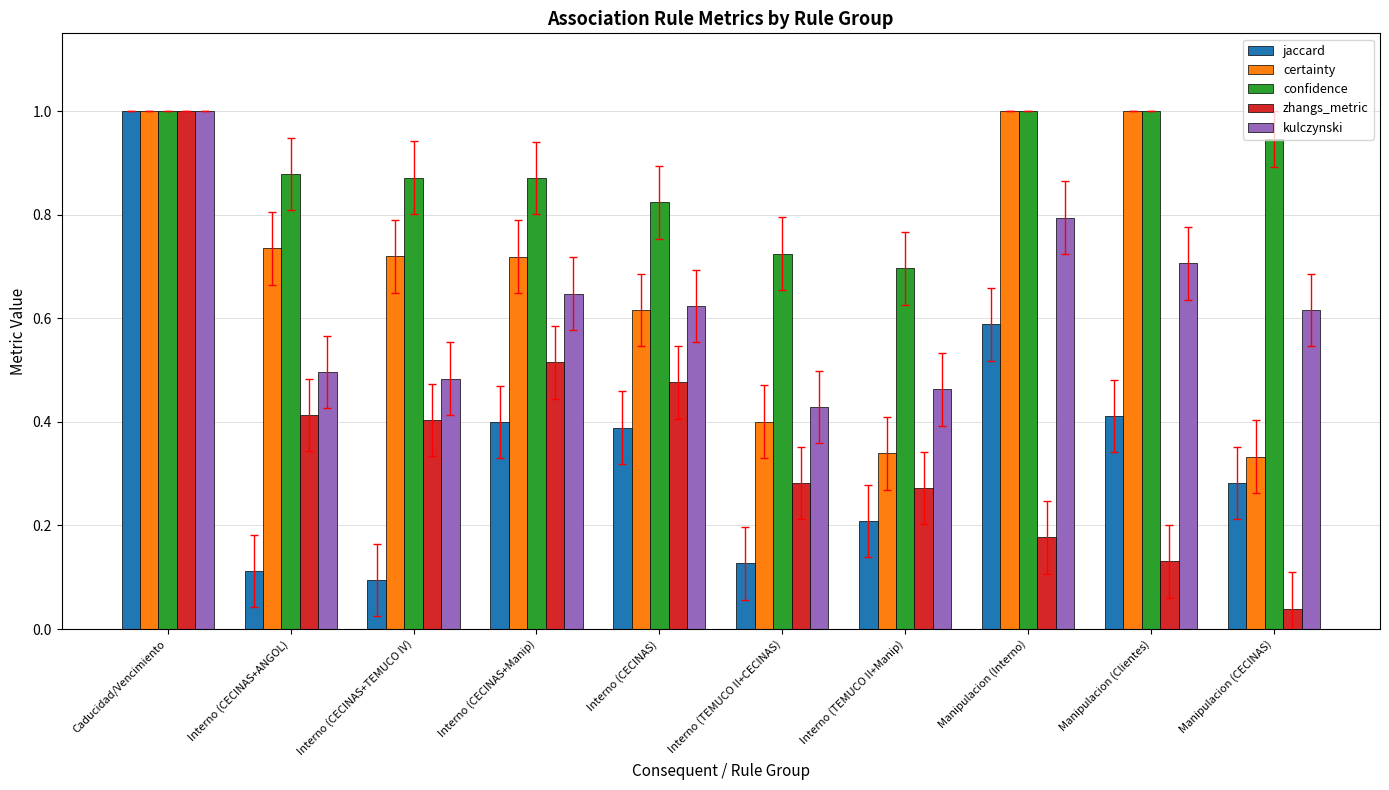

Are the bars grouped side by side (vs. stacked)?

Yes